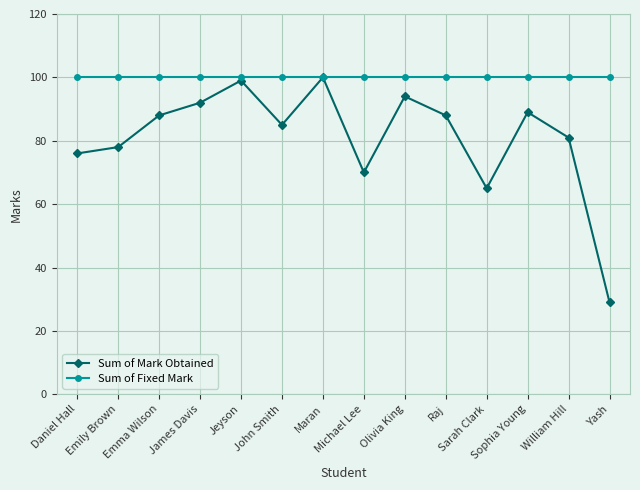

In Sum of Mark Obtained, how many points are higher than both neighbors (excluding endpoints)?

4